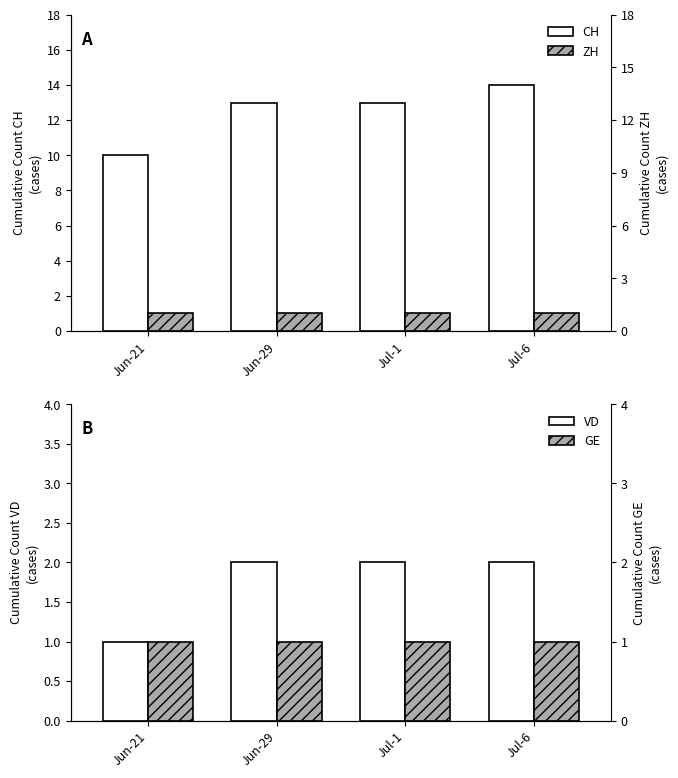

Read the ZH value at Jun-21.

1